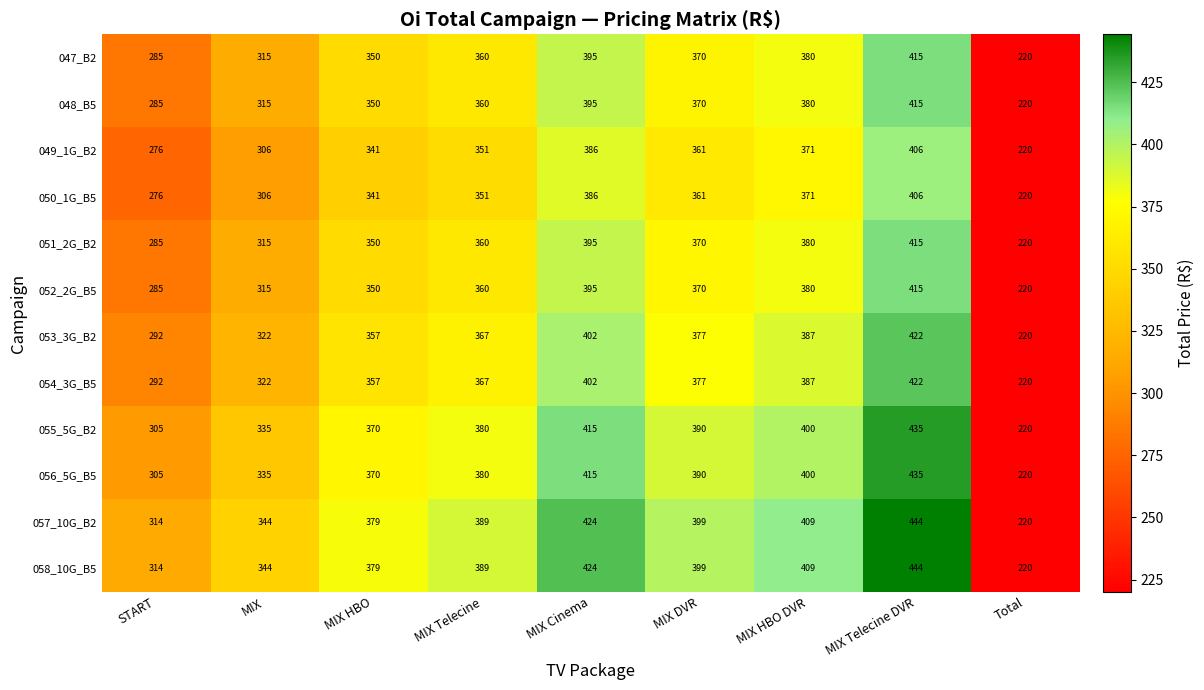

What is the highest value of the 054_3G_B5 series?

422